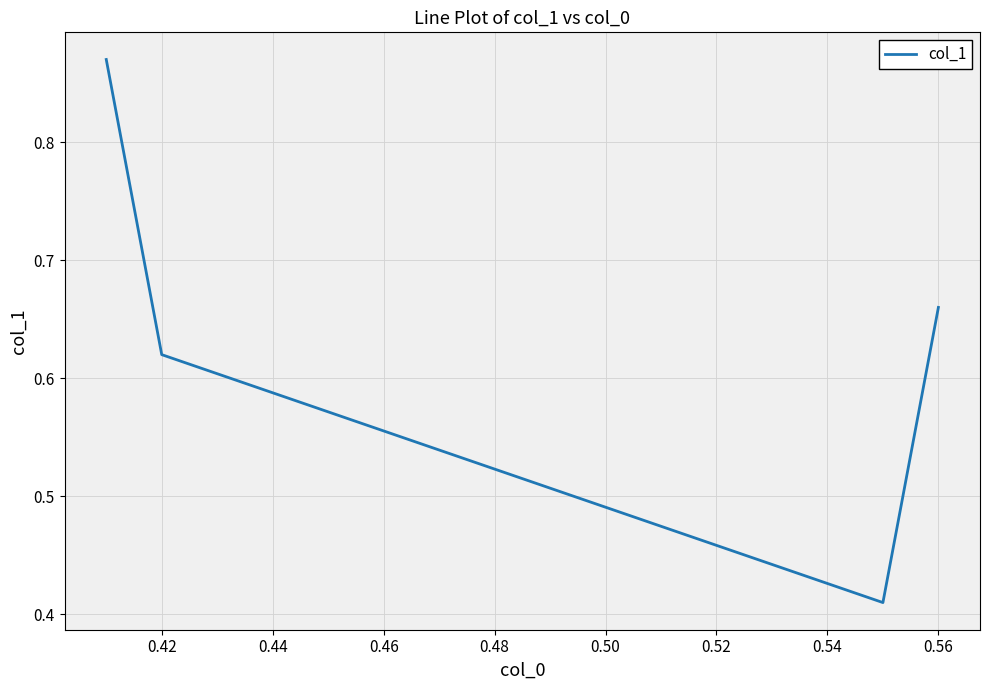

How many interior local valleys (lower than both neighbors) does the data have?

1